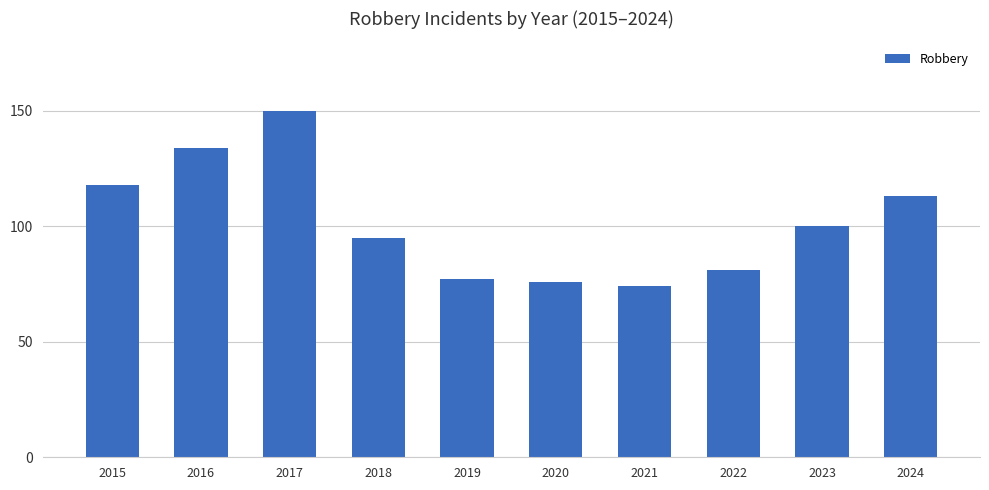

Does the chart contain stacked bars?

No